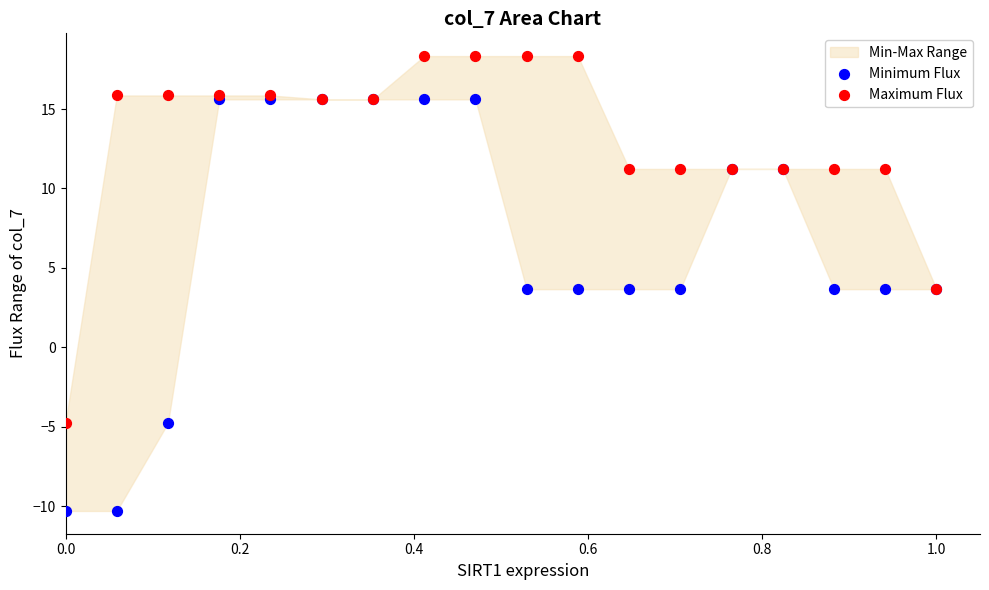

Which series contains the highest Y value?

Maximum Flux